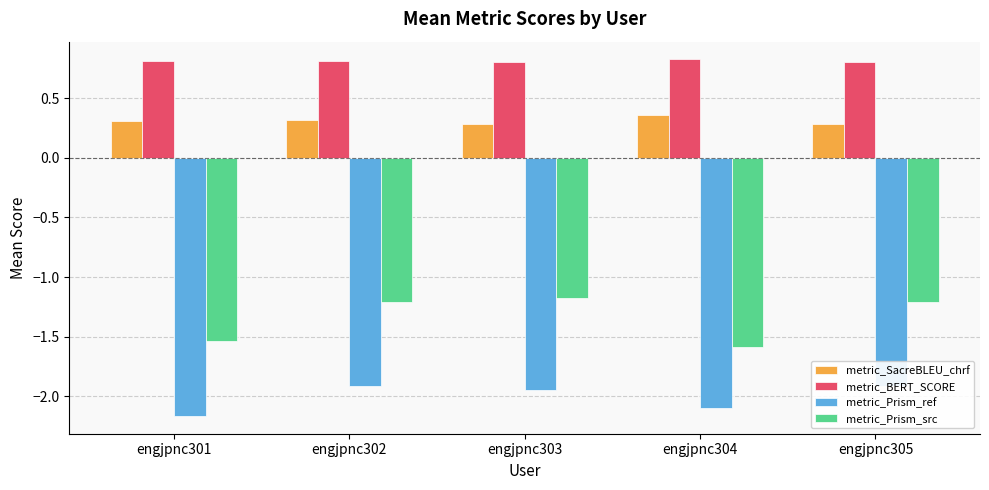

Count the number of data series in this chart.

4